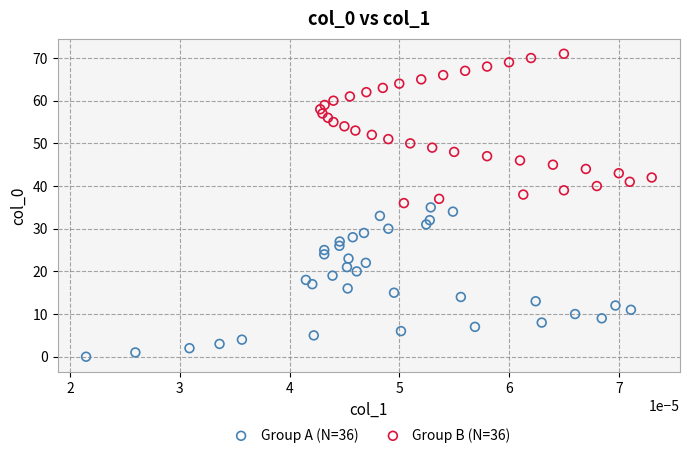

Which series reaches the maximum Y coordinate?

Group B (N=36)